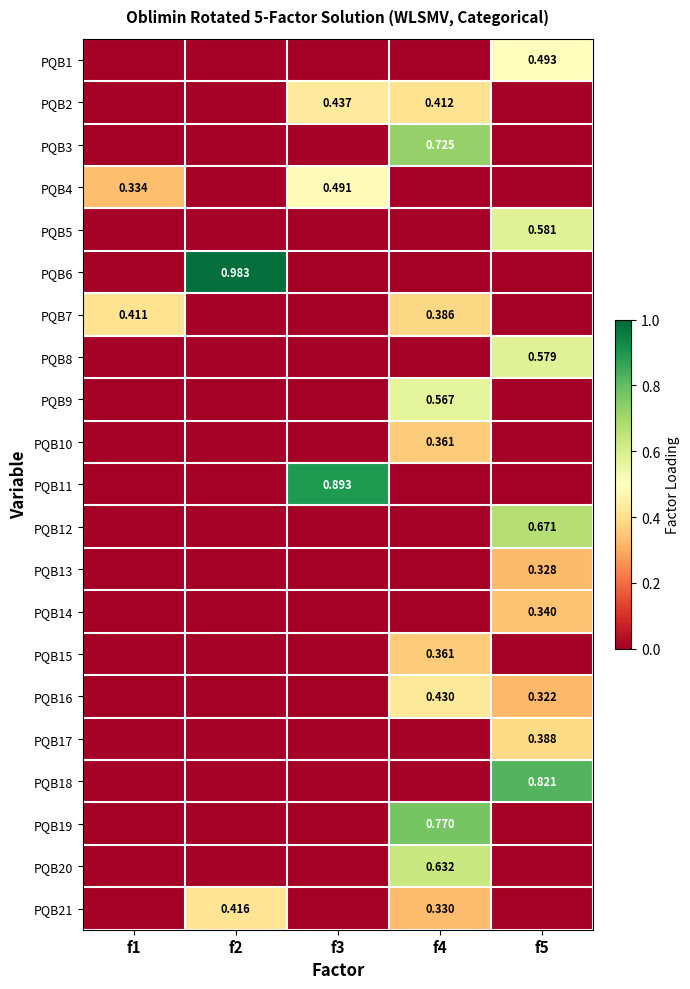

Between f1 and f4, which series saw the biggest shift?

PQB19